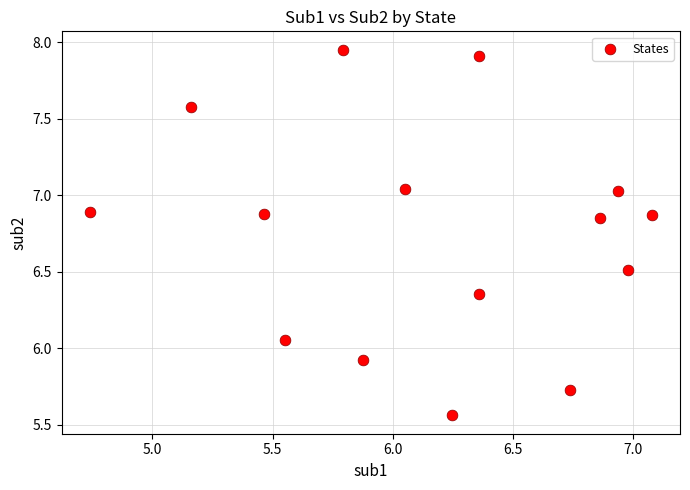

What is the range of X values (max minus min)?

2.3